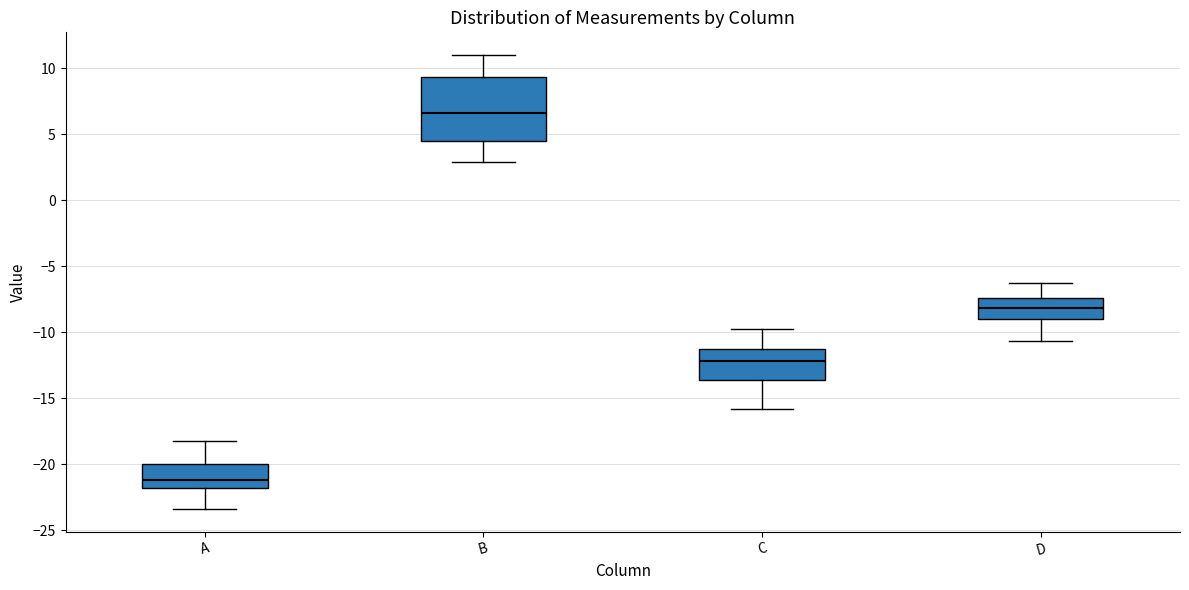

Where is the upper edge of the box for C on the y-axis? The values are not printed on the chart, so give them approximately, as read against the axis.

-11.5